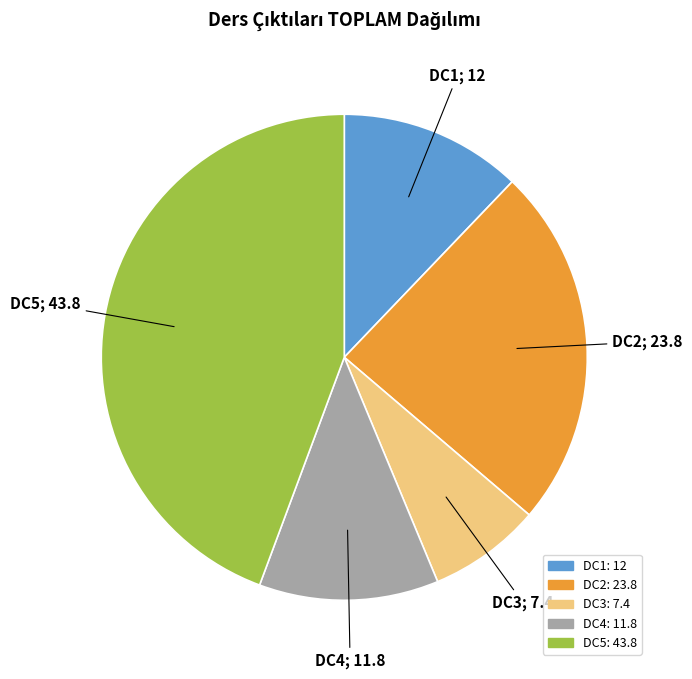

Does any single category account for the majority?

No